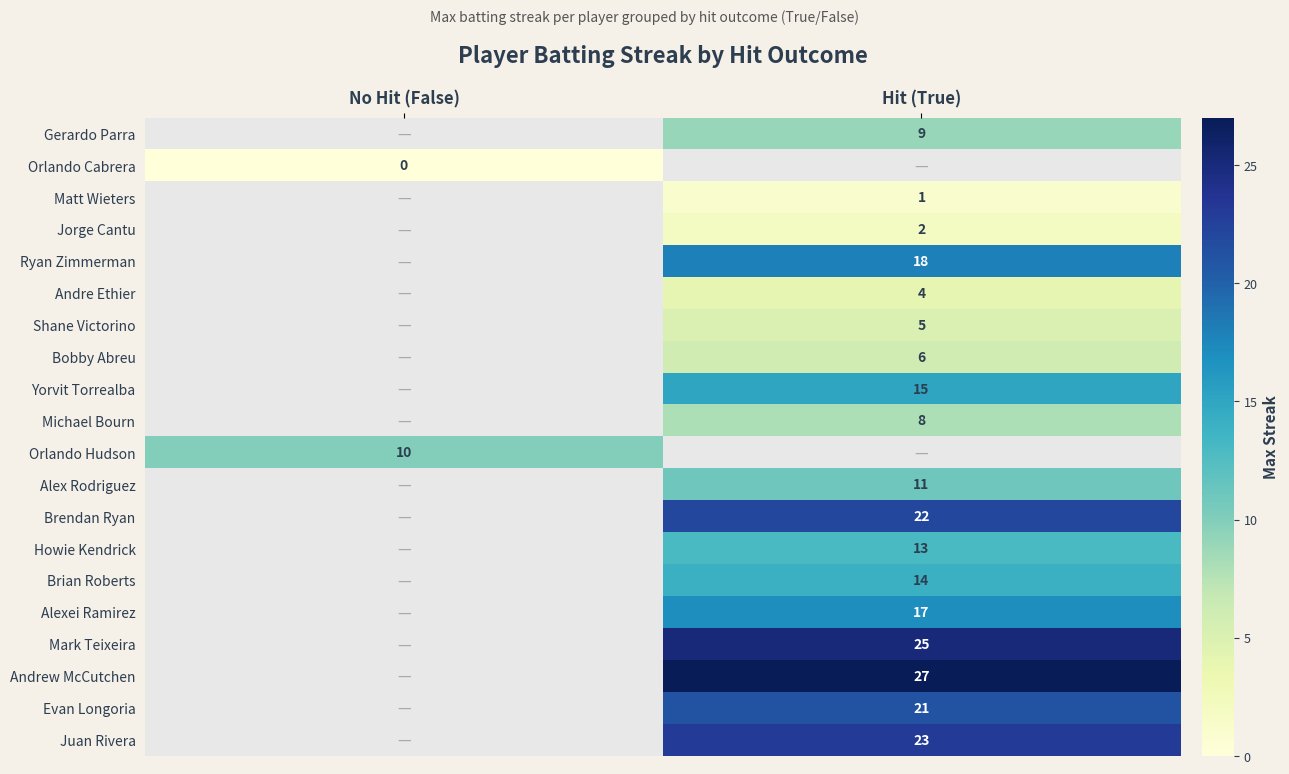

Is it true that Alex Rodriguez equals 18 at Hit (True)?

False